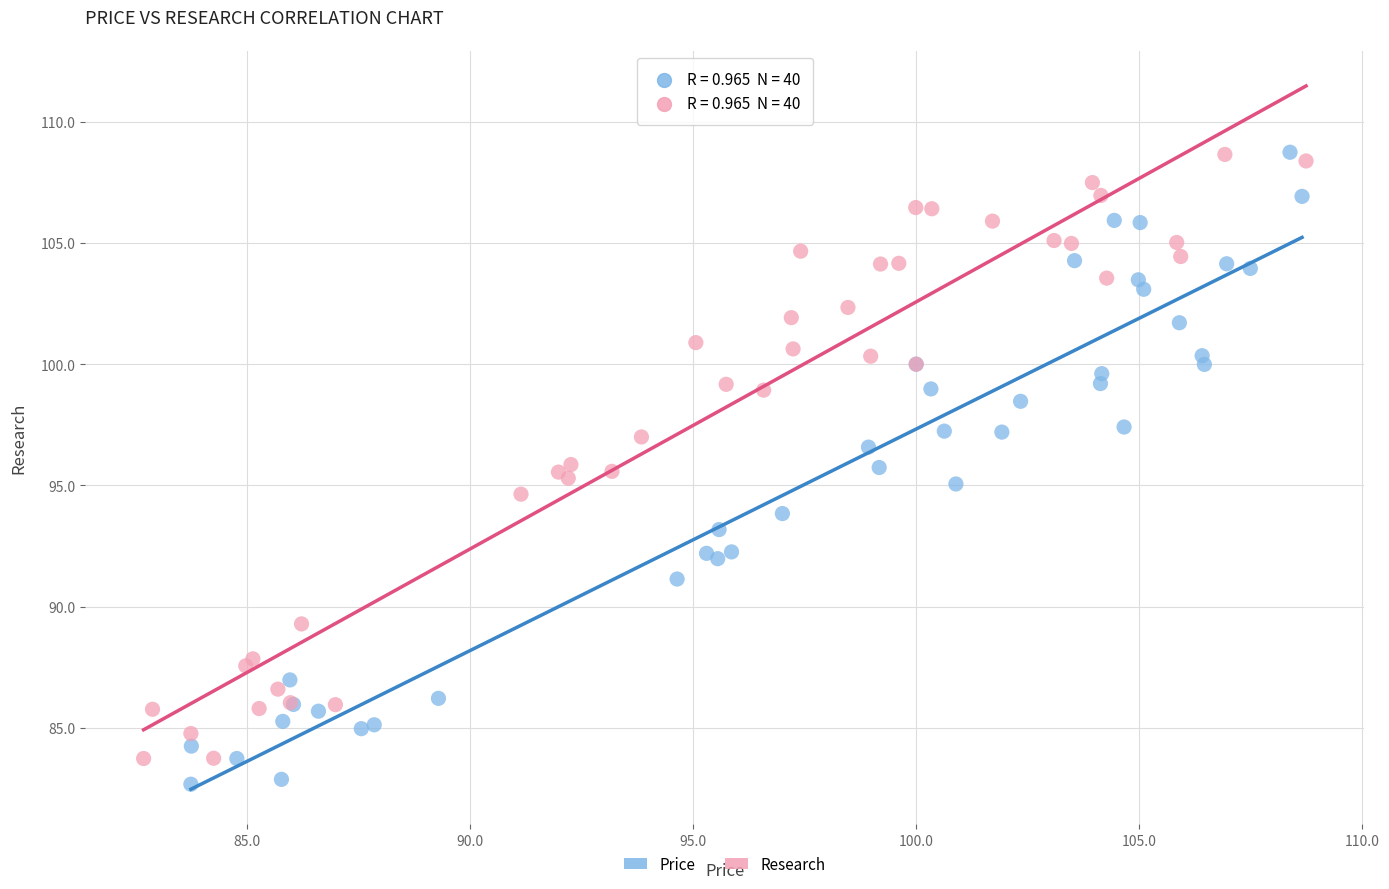

Which series has the widest spread of Y values?

Price